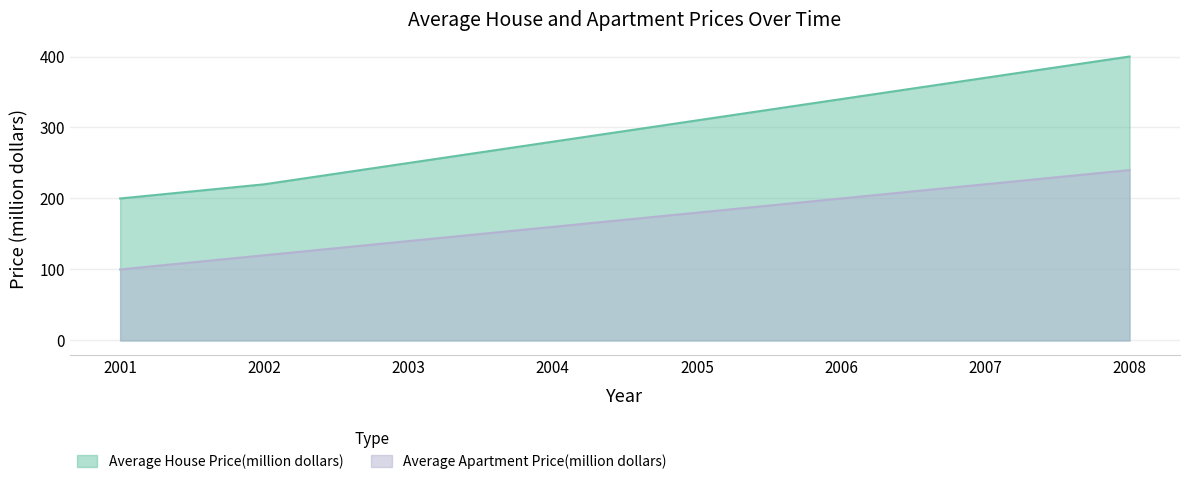

How many values in the Average Apartment Price(million dollars) series exceed 180?

3